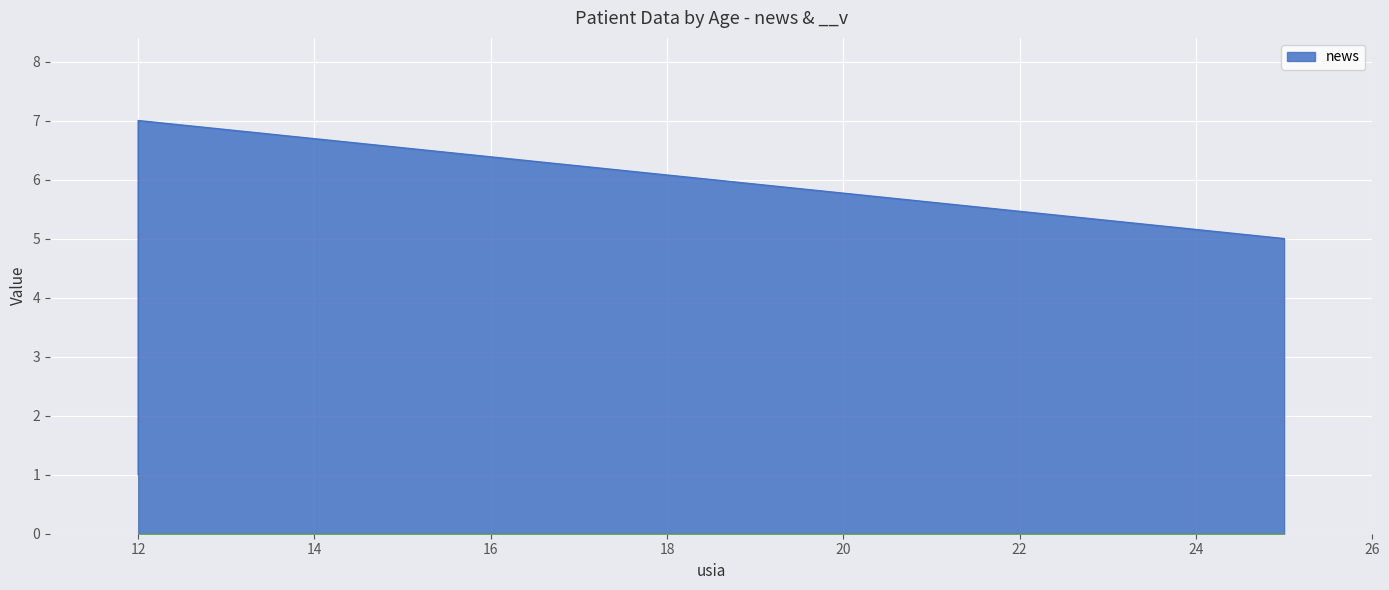

How many values are below 5?

1